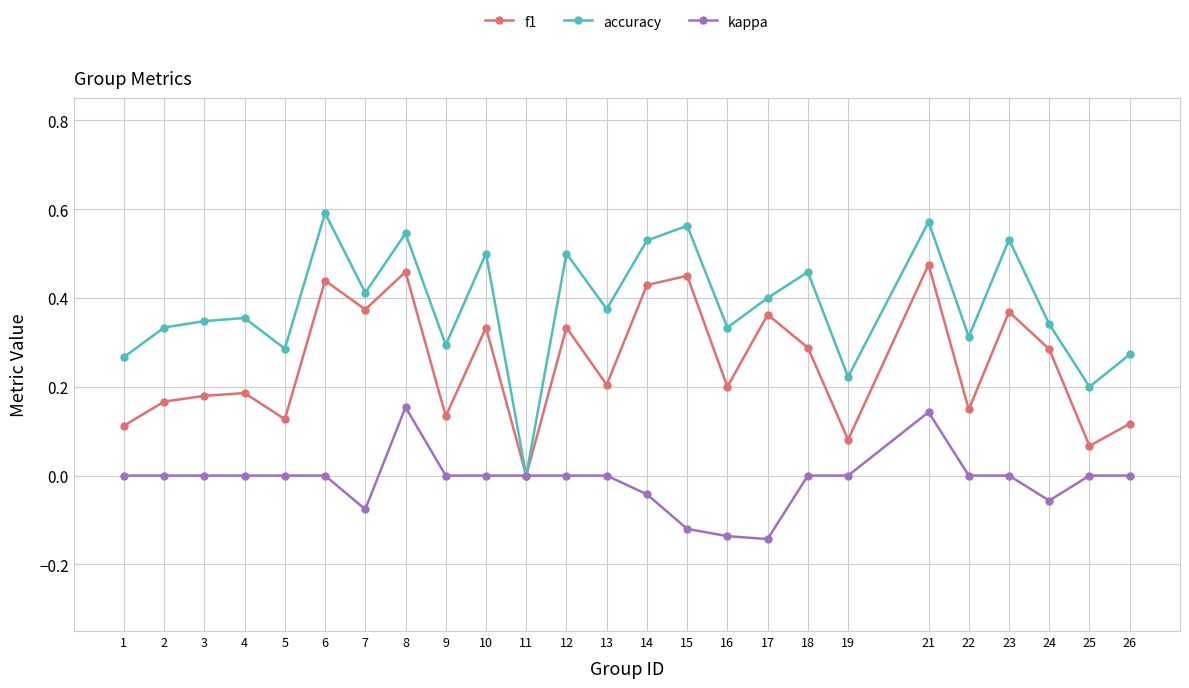

True or false: f1 has more than 0 points higher than both neighbors.

True